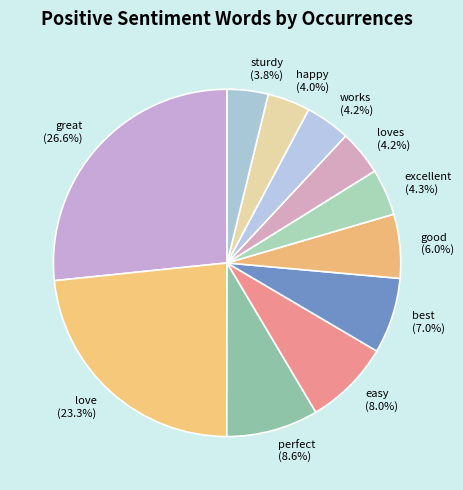

Count the number of slices in the pie.

11